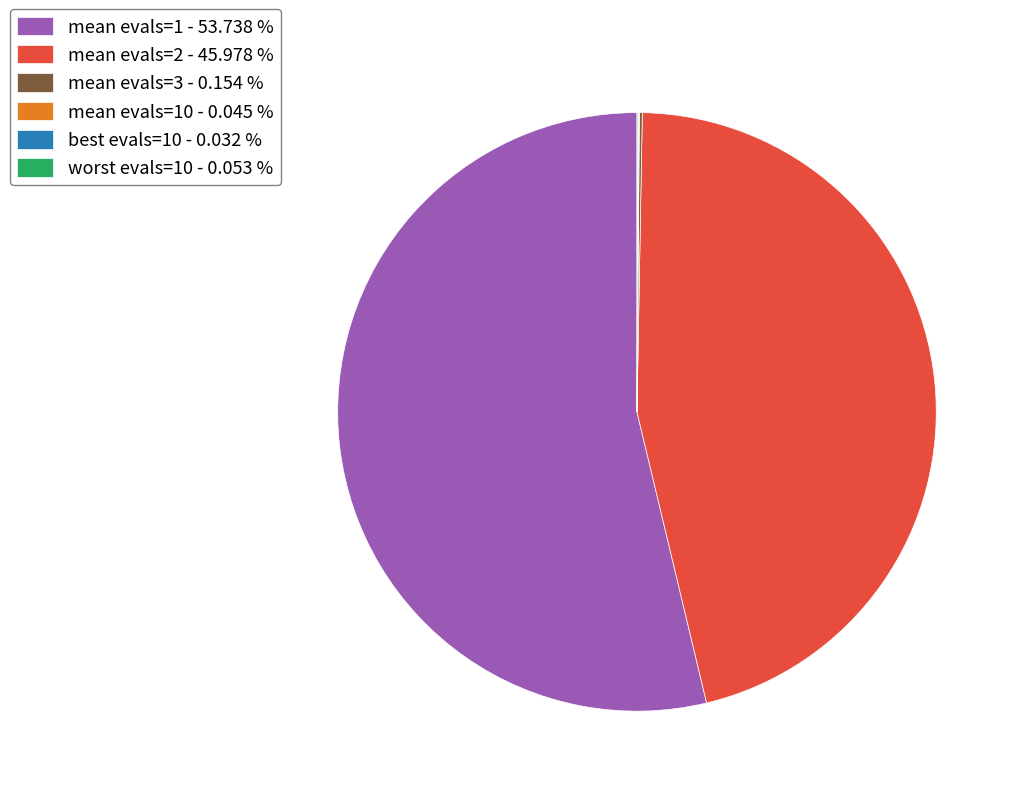

Is mean evals=1 - 53.738 % the majority of the pie?

Yes